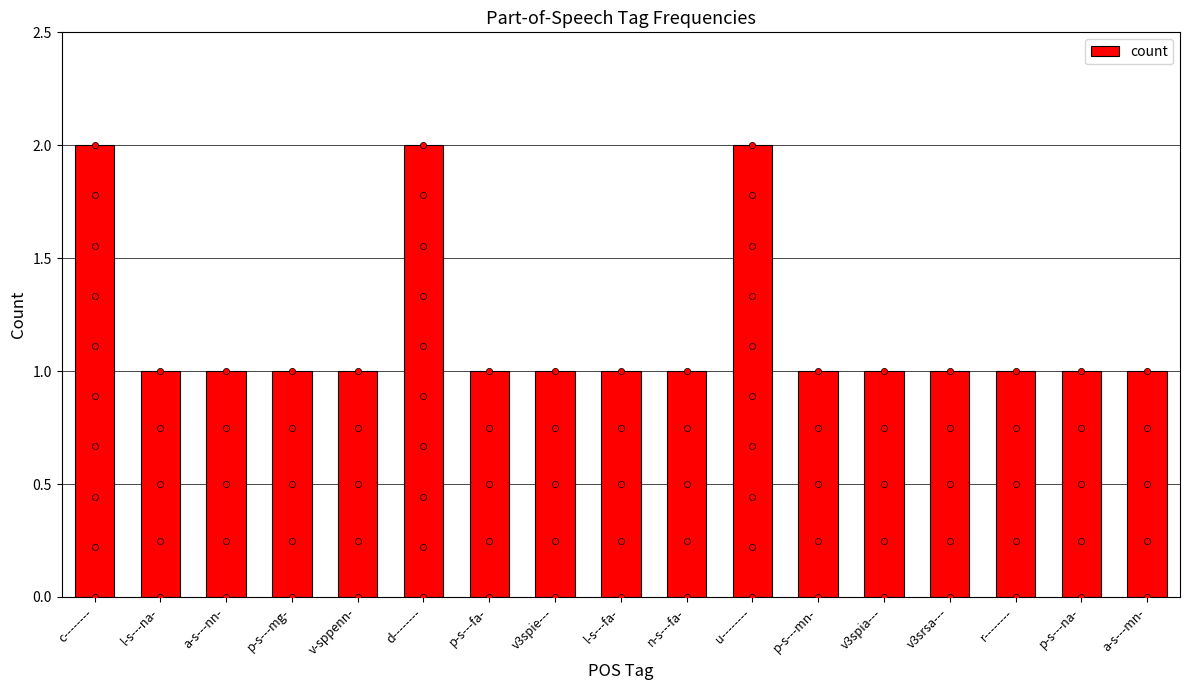

What is the ratio of the value at v3spie--- to the value at v3spia---?

1.0